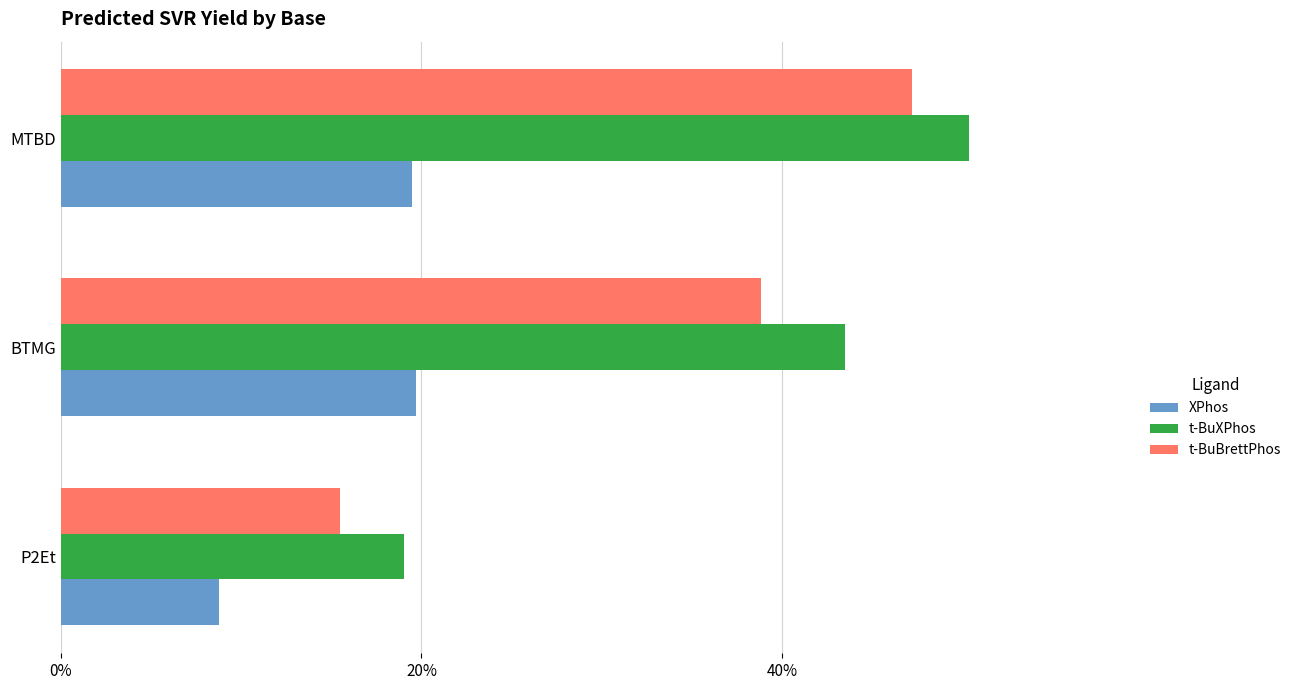

What value does the t-BuXPhos series have at BTMG?

43.5